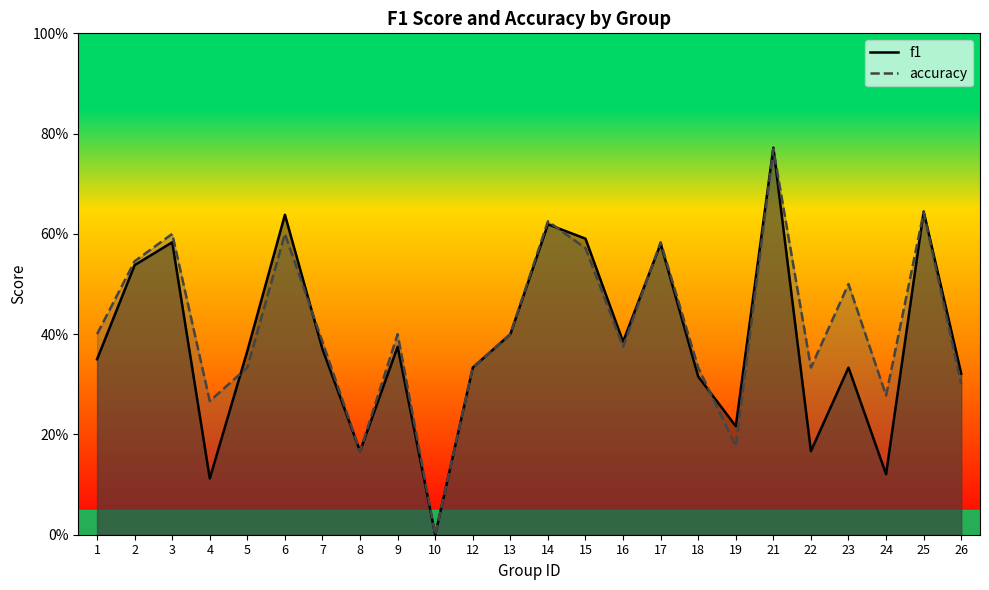

Which category has the lowest value in the f1 series?

10